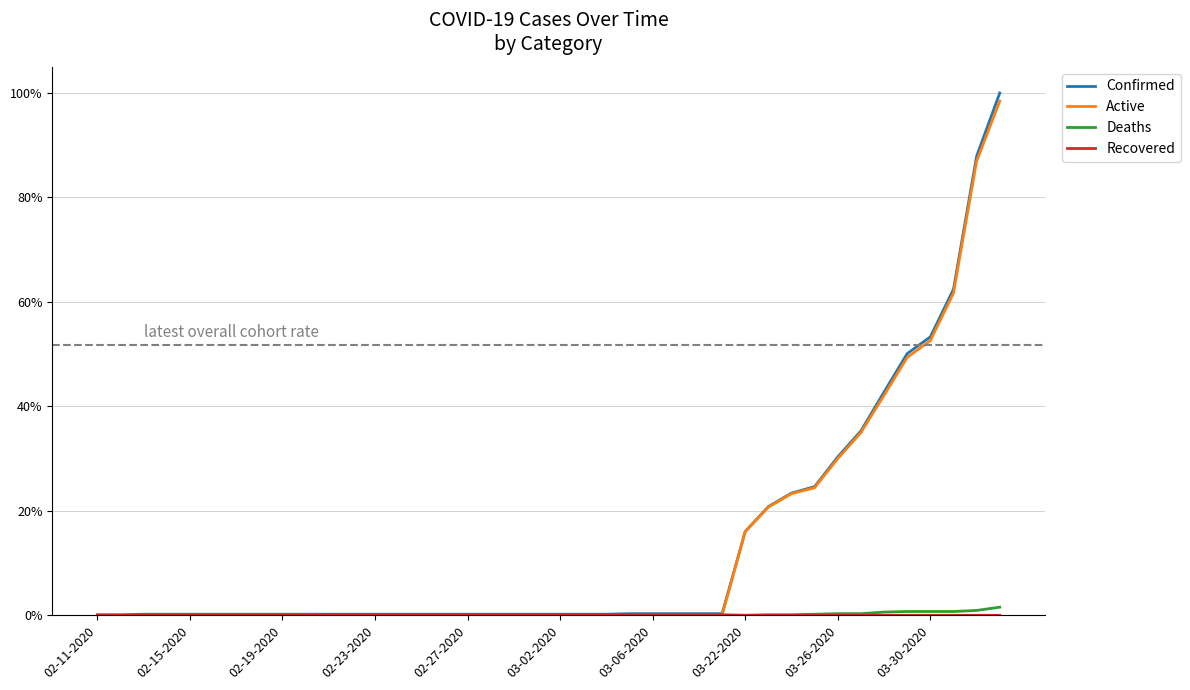

Does the chart have visible grid lines?

Yes